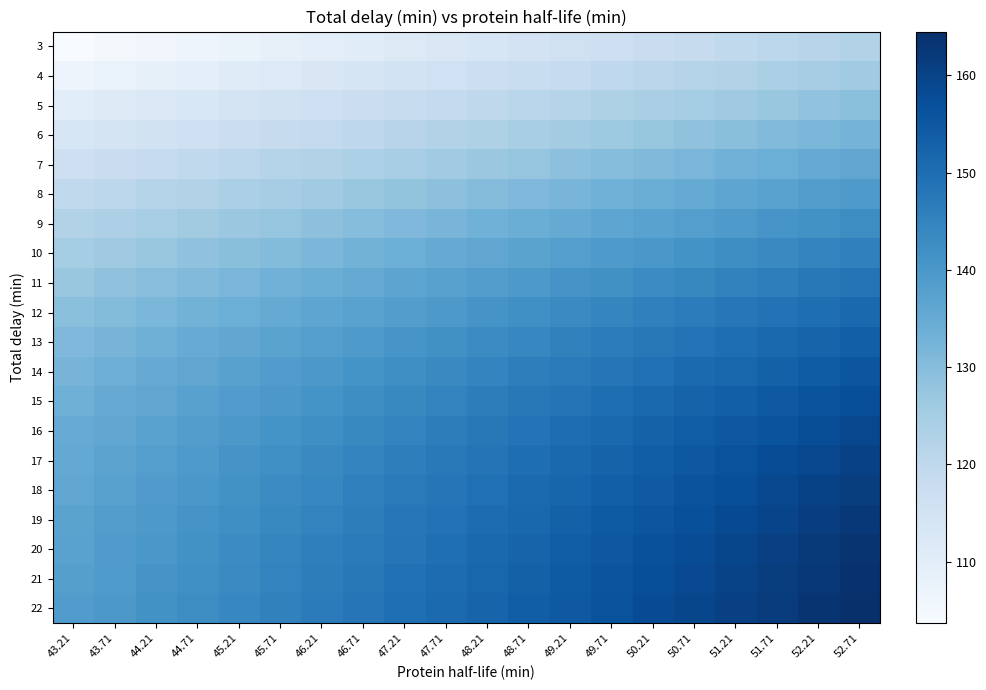

Reading left to right, list all the values displayed in this chart.

3: 43.21=103.7	43.71=104.6	44.21=105.7	44.71=106.6	45.21=107.6	45.71=108.6	46.21=109.5	46.71=110.6	47.21=111.7	47.71=112.6	48.21=113.6	48.71=114.6	49.21=115.7	49.71=116.7	50.21=117.6	50.71=118.5	51.21=119.6	51.71=120.6	52.21=121.6	52.71=122.6
4: 43.21=106.8	43.71=107.8	44.21=108.9	44.71=109.8	45.21=110.9	45.71=111.9	46.21=112.8	46.71=113.8	47.21=114.9	47.71=115.8	48.21=116.9	48.71=117.9	49.21=118.9	49.71=119.9	50.21=120.9	50.71=121.9	51.21=122.8	51.71=123.9	52.21=124.9	52.71=125.8
5: 43.21=110.1	43.71=111.2	44.21=112.1	44.71=113.1	45.21=114.1	45.71=115.1	46.21=116.1	46.71=117.1	47.21=118.2	47.71=119.2	48.21=120.2	48.71=121.2	49.21=122.2	49.71=123.2	50.21=124.2	50.71=125.1	51.21=126.2	51.71=127.2	52.21=128.2	52.71=129.2
6: 43.21=113.3	43.71=114.4	44.21=115.4	44.71=116.4	45.21=117.5	45.71=118.5	46.21=119.4	46.71=120.5	47.21=121.5	47.71=122.5	48.21=123.4	48.71=124.5	49.21=125.5	49.71=126.5	50.21=127.5	50.71=128.5	51.21=129.5	51.71=130.7	52.21=131.6	52.71=132.6
7: 43.21=116.6	43.71=117.7	44.21=118.7	44.71=119.6	45.21=120.7	45.71=121.7	46.21=122.9	46.71=123.8	47.21=124.8	47.71=125.8	48.21=126.9	48.71=127.9	49.21=128.9	49.71=129.9	50.21=130.9	50.71=131.9	51.21=133.0	51.71=134.0	52.21=135.0	52.71=136.0
8: 43.21=119.7	43.71=120.7	44.21=121.9	44.71=122.7	45.21=123.9	45.71=125.0	46.21=125.9	46.71=127.0	47.21=128.0	47.71=129.0	48.21=130.1	48.71=131.1	49.21=132.1	49.71=133.1	50.21=134.2	50.71=135.2	51.21=136.4	51.71=137.3	52.21=138.4	52.71=139.4
9: 43.21=122.5	43.71=123.6	44.21=124.6	44.71=125.7	45.21=126.8	45.71=127.8	46.21=128.9	46.71=130.0	47.21=131.0	47.71=132.1	48.21=133.2	48.71=134.2	49.21=135.3	49.71=136.4	50.21=137.3	50.71=138.3	51.21=139.5	51.71=140.6	52.21=141.5	52.71=142.7
10: 43.21=125.1	43.71=126.2	44.21=127.3	44.71=128.5	45.21=129.5	45.71=130.5	46.21=131.7	46.71=132.9	47.21=133.9	47.71=134.9	48.21=136.1	48.71=137.1	49.21=138.3	49.71=139.3	50.21=140.3	50.71=141.4	51.21=142.5	51.71=143.5	52.21=144.6	52.71=145.5
11: 43.21=127.3	43.71=128.5	44.21=129.7	44.71=130.8	45.21=131.9	45.71=133.0	46.21=134.1	46.71=135.3	47.21=136.5	47.71=137.5	48.21=138.6	48.71=139.7	49.21=140.9	49.71=141.8	50.21=143.1	50.71=144.0	51.21=145.2	51.71=146.2	52.21=147.4	52.71=148.5
12: 43.21=129.3	43.71=130.4	44.21=131.7	44.71=132.8	45.21=134.0	45.71=135.2	46.21=136.3	46.71=137.4	47.21=138.6	47.71=139.7	48.21=140.9	48.71=142.1	49.21=143.3	49.71=144.3	50.21=145.6	50.71=146.6	51.21=147.8	51.71=148.8	52.21=149.9	52.71=151.2
13: 43.21=131.1	43.71=132.2	44.21=133.4	44.71=134.6	45.21=135.9	45.71=137.0	46.21=138.2	46.71=139.4	47.21=140.5	47.71=141.8	48.21=142.9	48.71=144.2	49.21=145.3	49.71=146.5	50.21=147.5	50.71=148.8	51.21=150.0	51.71=151.0	52.21=152.3	52.71=153.5
14: 43.21=132.3	43.71=133.6	44.21=134.9	44.71=136.2	45.21=137.5	45.71=138.6	46.21=139.8	46.71=141.0	47.21=142.4	47.71=143.5	48.21=144.7	48.71=146.0	49.21=147.1	49.71=148.3	50.21=149.4	50.71=150.8	51.21=151.9	51.71=153.1	52.21=154.2	52.71=155.5
15: 43.21=133.6	43.71=135.0	44.21=136.2	44.71=137.5	45.21=138.7	45.71=140.0	46.21=141.2	46.71=142.5	47.21=143.7	47.71=144.9	48.21=146.2	48.71=147.5	49.21=148.5	49.71=149.9	50.21=151.2	50.71=152.4	51.21=153.5	51.71=154.8	52.21=156.0	52.71=157.2
16: 43.21=134.7	43.71=135.9	44.21=137.3	44.71=138.5	45.21=139.8	45.71=141.1	46.21=142.4	46.71=143.7	47.21=145.0	47.71=146.4	48.21=147.5	48.71=148.8	49.21=150.0	49.71=151.4	50.21=152.7	50.71=153.9	51.21=155.1	51.71=156.1	52.21=157.6	52.71=158.9
17: 43.21=135.4	43.71=136.9	44.21=138.2	44.71=139.4	45.21=140.8	45.71=142.1	46.21=143.4	46.71=144.7	47.21=146.0	47.71=147.3	48.21=148.5	48.71=149.9	49.21=151.2	49.71=152.4	50.21=153.8	50.71=155.0	51.21=156.3	51.71=157.7	52.21=158.8	52.71=160.2
18: 43.21=136.2	43.71=137.6	44.21=139.0	44.71=140.1	45.21=141.6	45.71=142.9	46.21=144.2	46.71=145.5	47.21=147.0	47.71=148.2	48.21=149.5	48.71=150.8	49.21=152.1	49.71=153.5	50.21=154.7	50.71=156.1	51.21=157.3	51.71=158.7	52.21=160.0	52.71=161.3
19: 43.21=137.0	43.71=138.4	44.21=139.6	44.71=141.0	45.21=142.3	45.71=143.6	46.21=144.9	46.71=146.3	47.21=147.7	47.71=149.0	48.21=150.5	48.71=151.6	49.21=153.1	49.71=154.4	50.21=155.5	50.71=156.9	51.21=158.3	51.71=159.6	52.21=161.0	52.71=162.4
20: 43.21=137.4	43.71=138.8	44.21=140.1	44.71=141.7	45.21=142.9	45.71=144.4	46.21=145.7	46.71=147.0	47.21=148.2	47.71=149.6	48.21=151.0	48.71=152.4	49.21=153.8	49.71=155.0	50.21=156.5	50.71=157.8	51.21=159.1	51.71=160.5	52.21=161.9	52.71=163.2
21: 43.21=138.0	43.71=139.3	44.21=140.9	44.71=142.1	45.21=143.3	45.71=145.0	46.21=146.3	46.71=147.5	47.21=149.2	47.71=150.4	48.21=151.7	48.71=153.0	49.21=154.5	49.71=155.8	50.21=157.2	50.71=158.5	51.21=159.8	51.71=161.3	52.21=162.5	52.71=163.8
22: 43.21=138.6	43.71=140.0	44.21=141.5	44.71=142.7	45.21=144.1	45.71=145.4	46.21=146.7	46.71=148.2	47.21=149.6	47.71=150.8	48.21=152.2	48.71=153.6	49.21=154.9	49.71=156.4	50.21=157.9	50.71=159.2	51.21=160.5	51.71=161.7	52.21=163.2	52.71=164.5